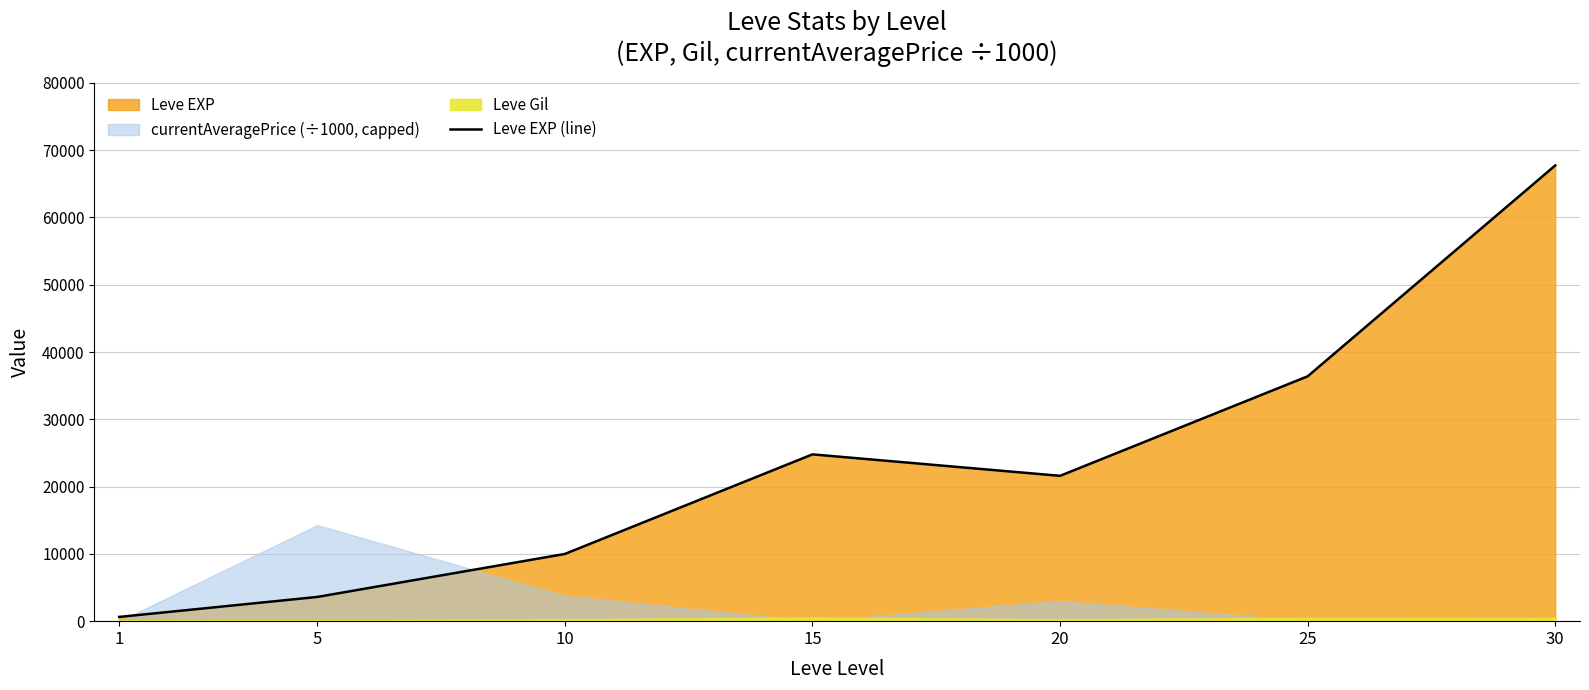

What is the value of the 3rd point from the left?

9990